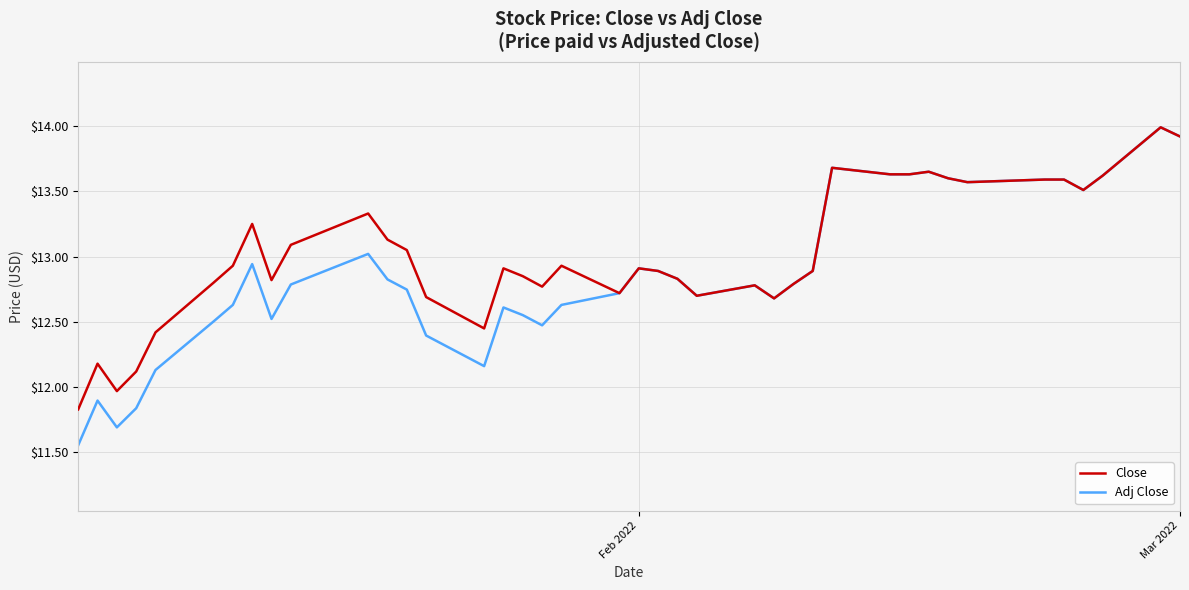

Which series has the widest spread of values?

Adj Close